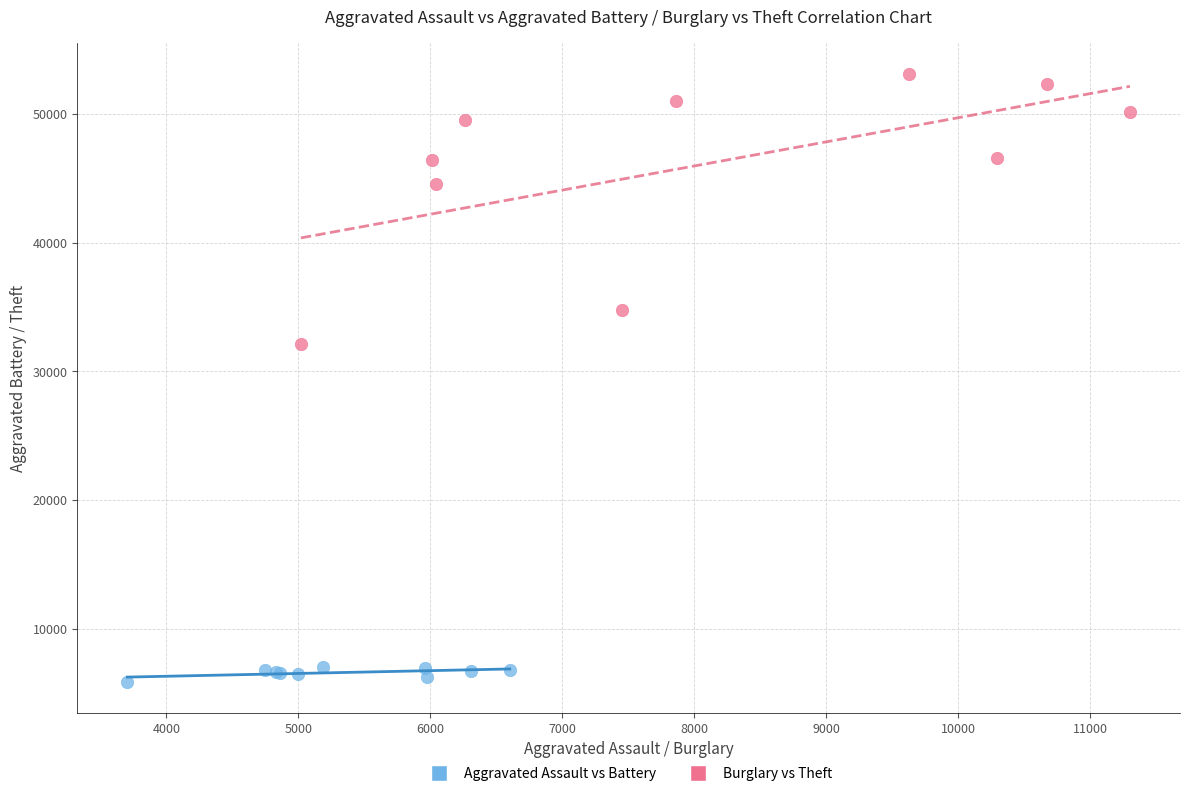

Which series reaches the maximum Y coordinate?

Burglary vs Theft